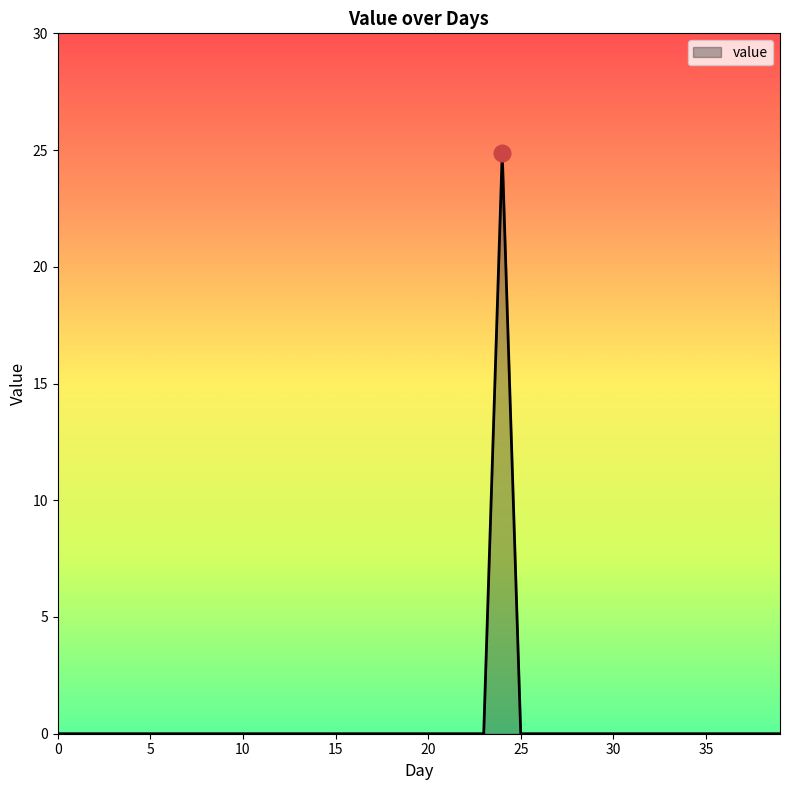

What is the difference between the maximum and second lowest values?

24.9